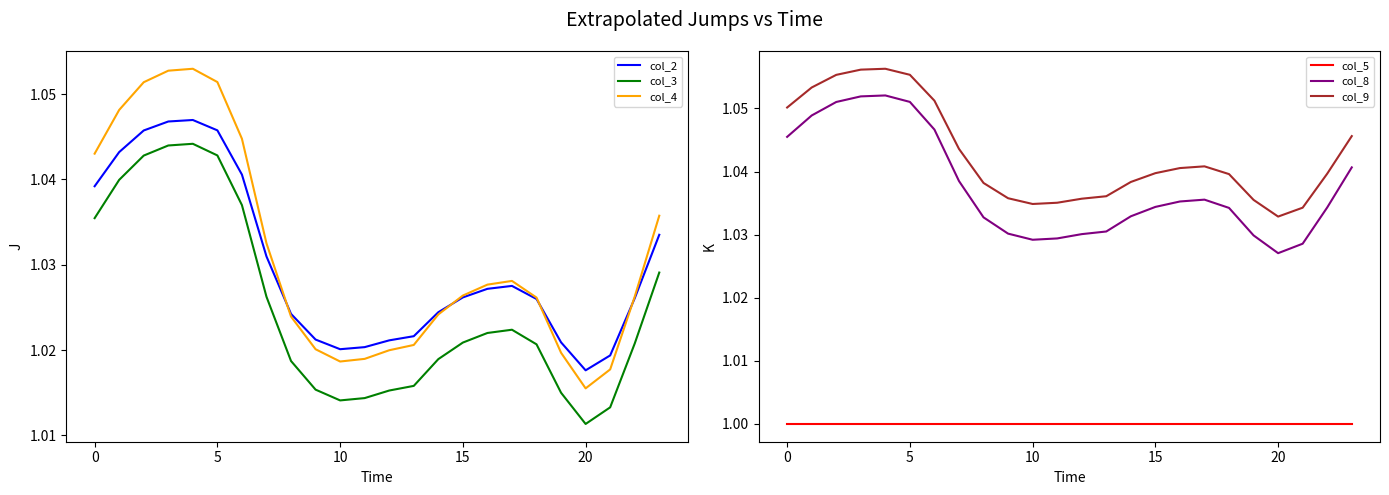

What is the total value across all series at 21?

6.1